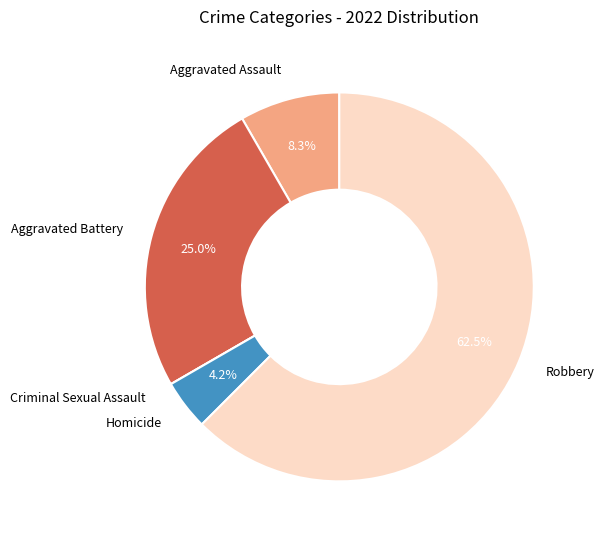

What percentage is NOT represented by Homicide?

95.8%